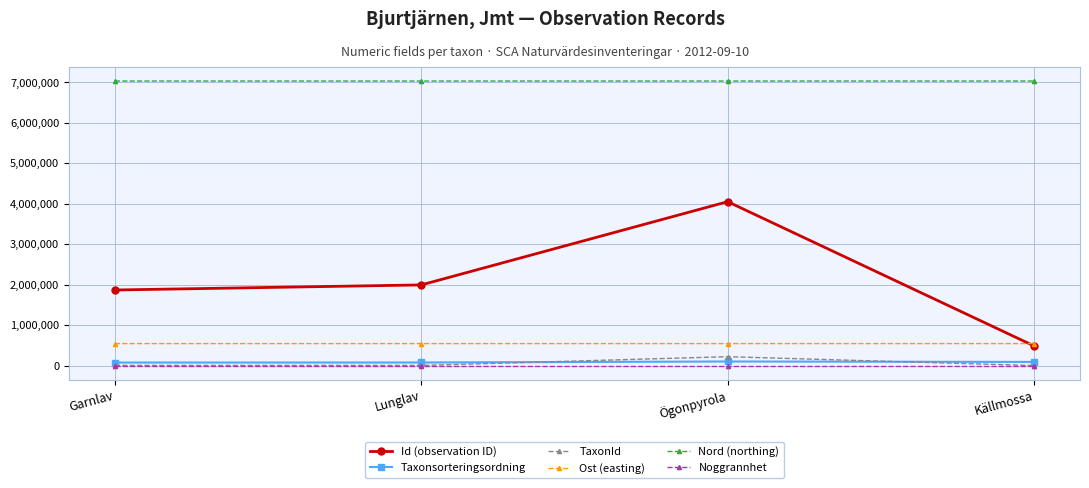

How many interior local peaks does the Id (observation ID) series have?

1